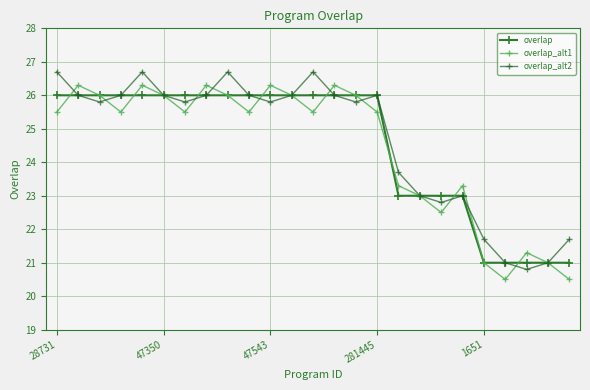

Is this an area chart (filled region under the line)?

No